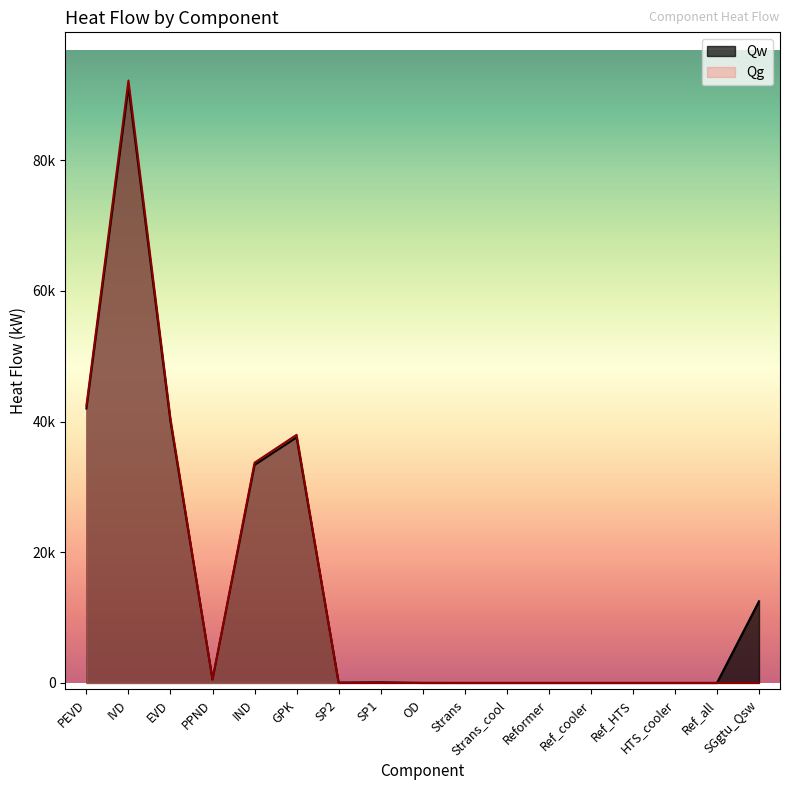

Between Strans_cool and SGgtu_Qsw, which series saw the biggest shift?

Qw